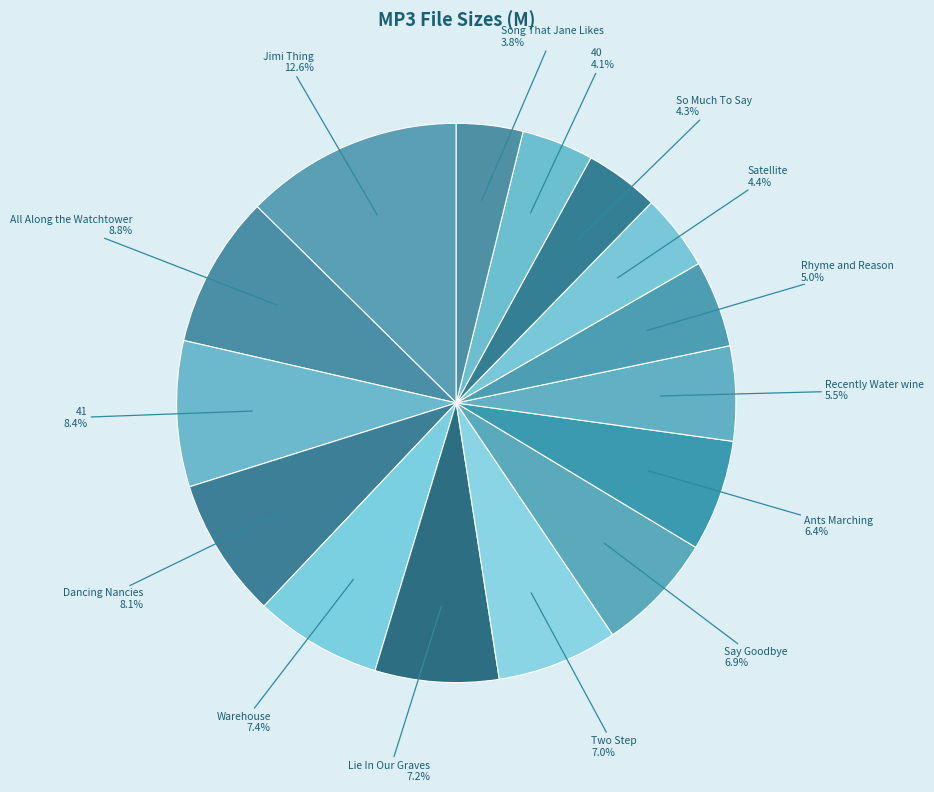

What portion of the pie excludes Rhyme and Reason?

95.0%